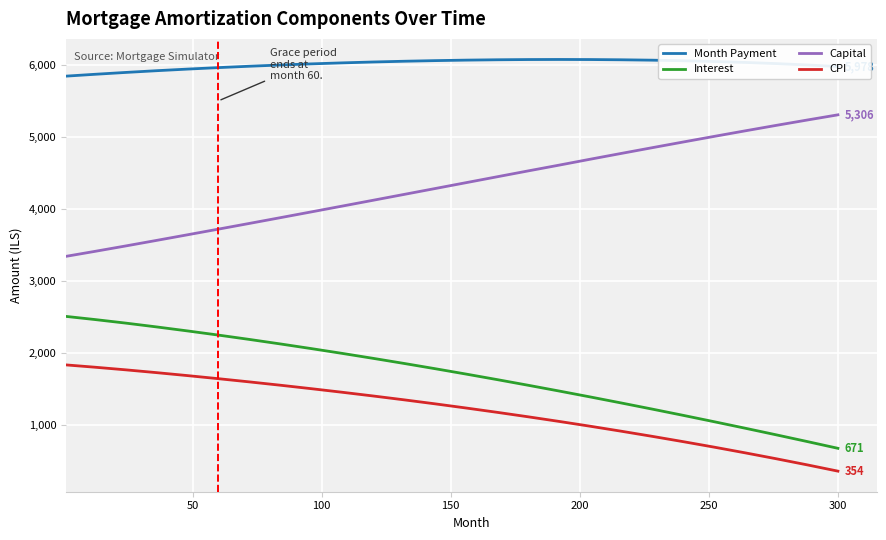

In Month Payment, how many points are higher than both neighbors (excluding endpoints)?

1